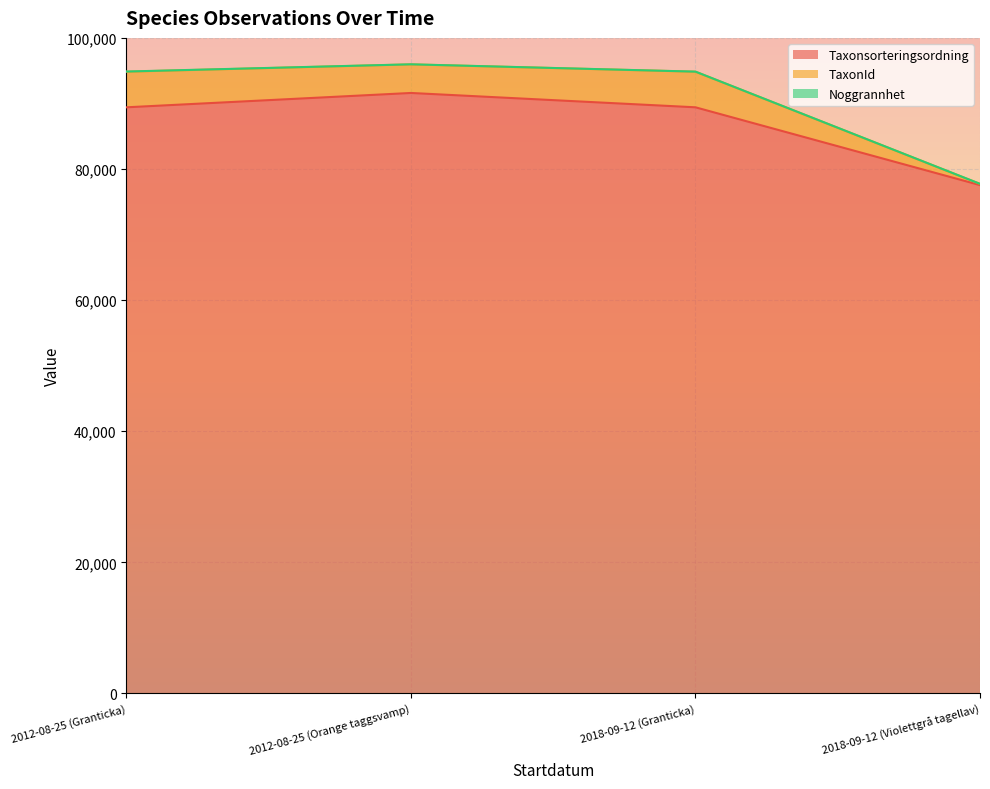

Which has a higher value, 2018-09-12 (Violettgrå tagellav) or 2012-08-25 (Orange taggsvamp)?

2012-08-25 (Orange taggsvamp)